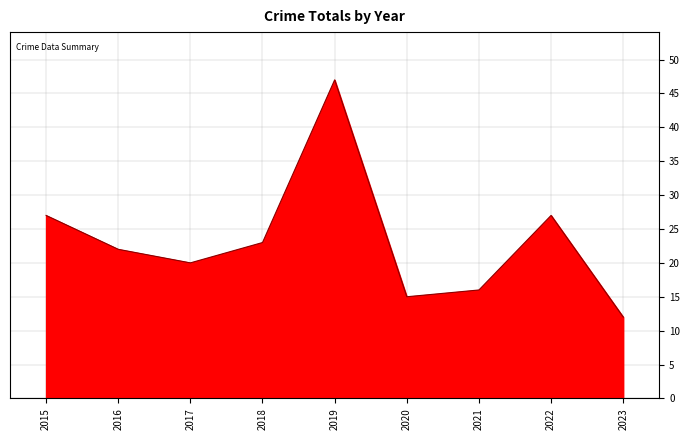

True or false: the data shows 20 at 2023.

False